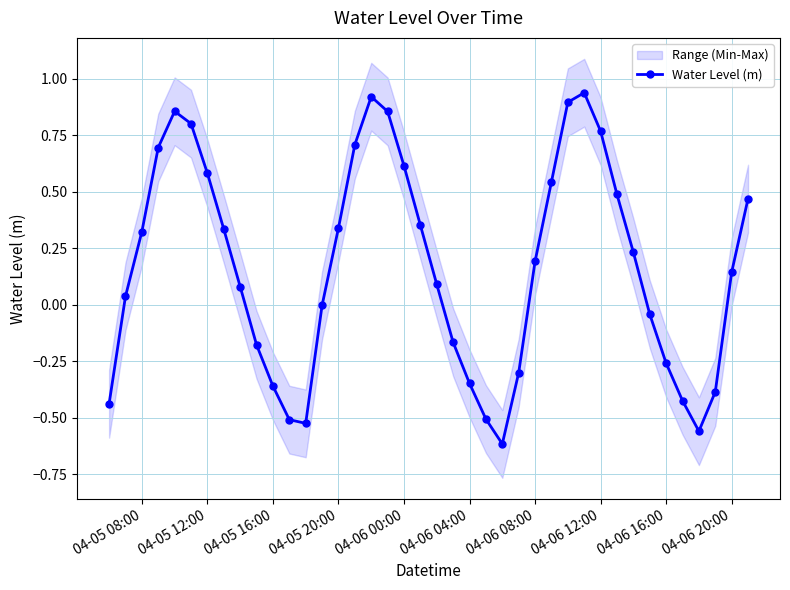

How many points are higher than both their immediate neighbors (excluding endpoints)?

3